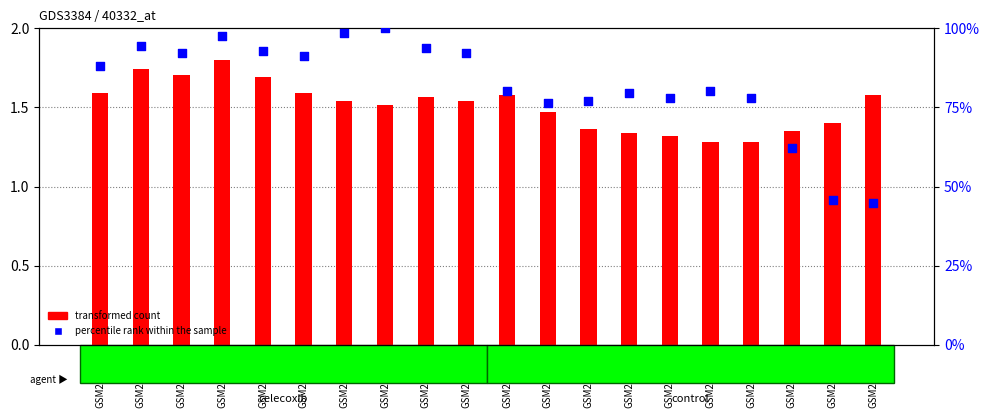

Which series reaches the minimum Y coordinate?

transformed count